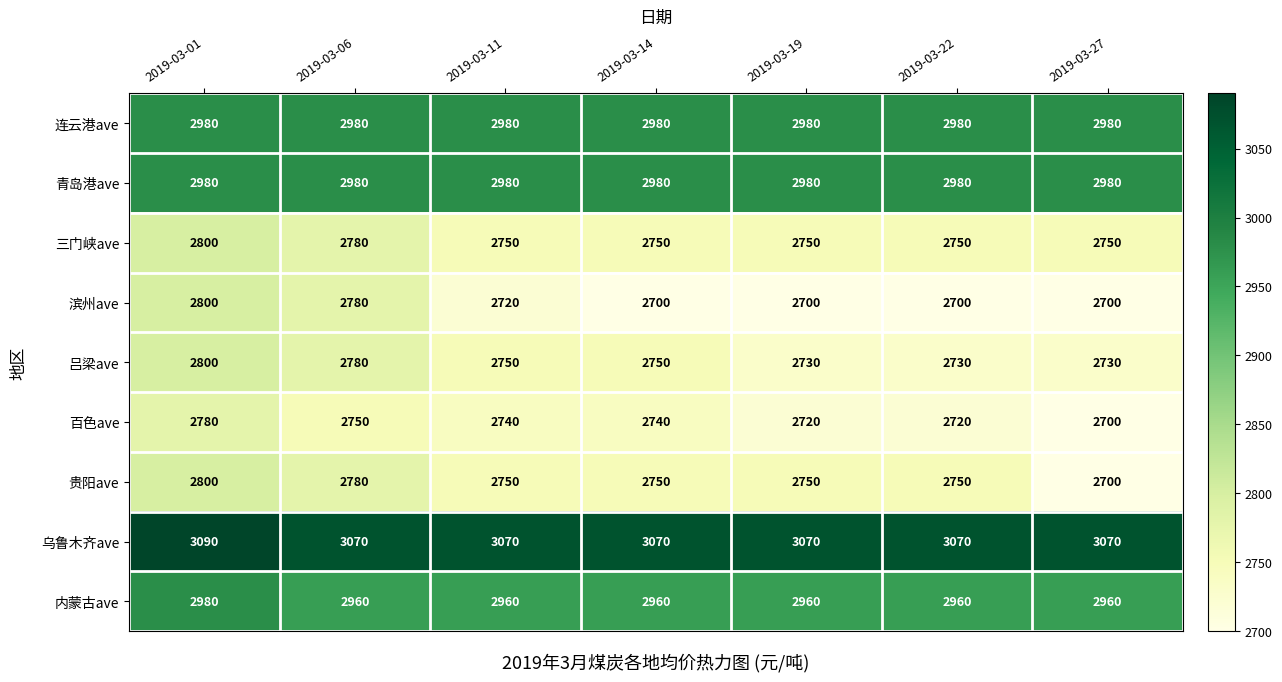

Count the number of data series in this chart.

9